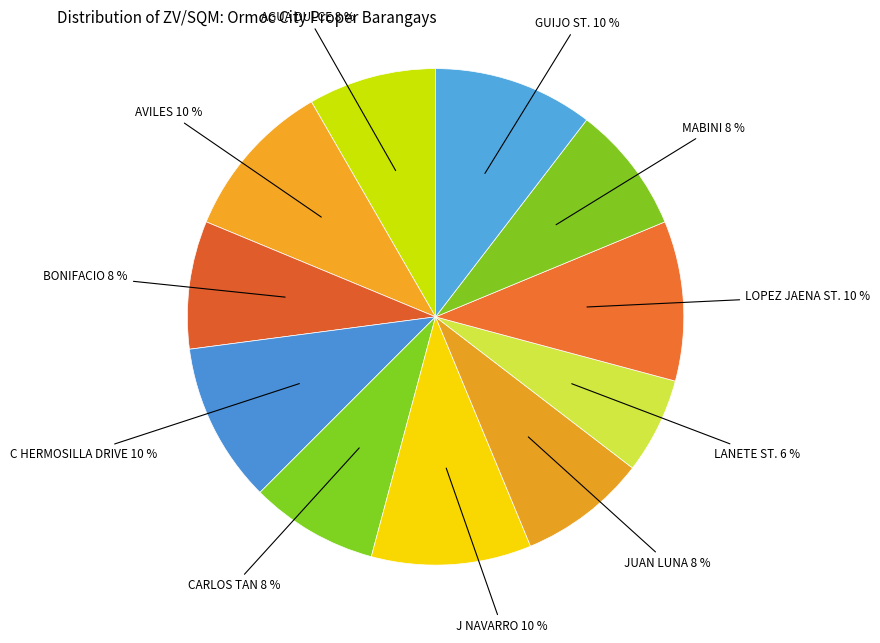

Rank the categories by value from highest to lowest.

AVILES, C HERMOSILLA DRIVE, J NAVARRO, LOPEZ JAENA ST., GUIJO ST., AGUA DULCE, BONIFACIO, CARLOS TAN, JUAN LUNA, MABINI, LANETE ST.